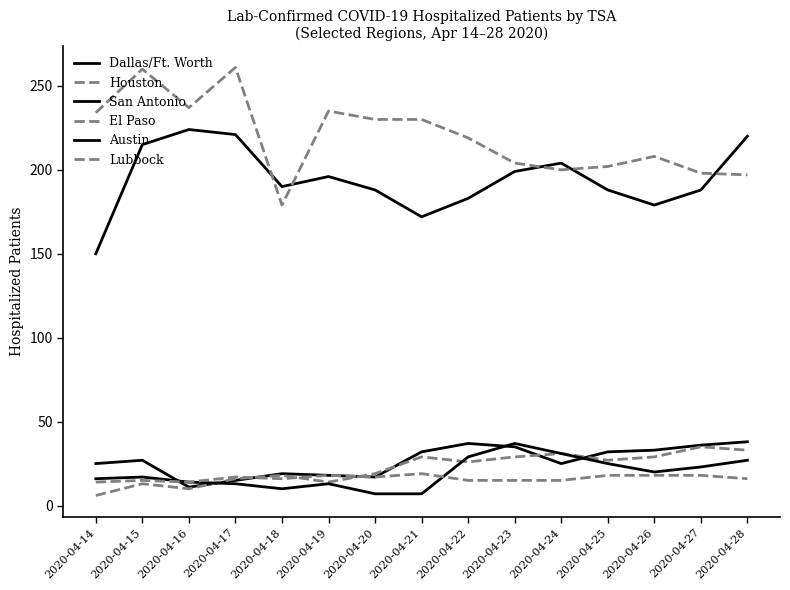

At how many categories does at least one series exceed 252?

2